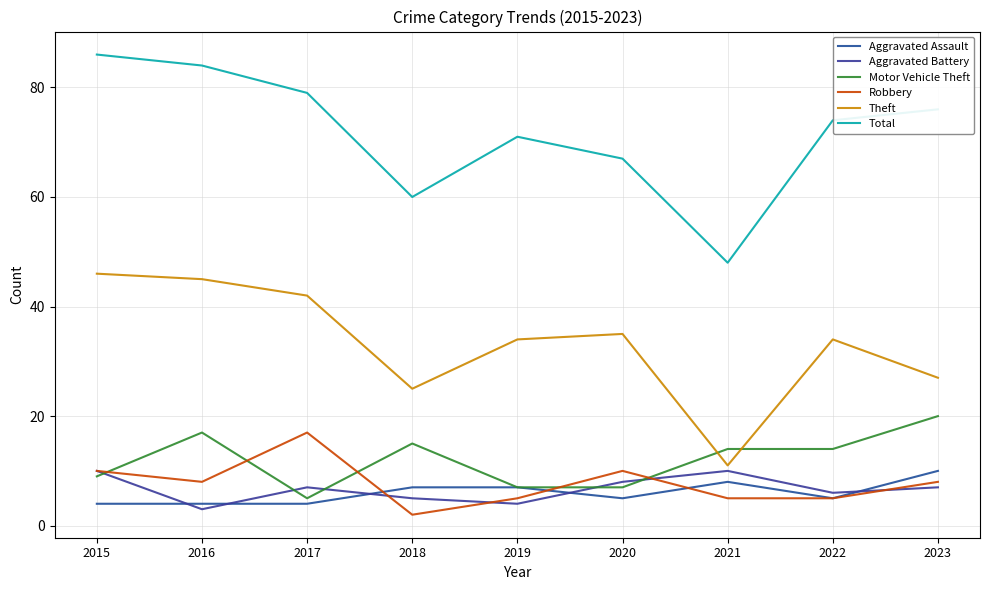

What is the maximum value for Robbery?

17